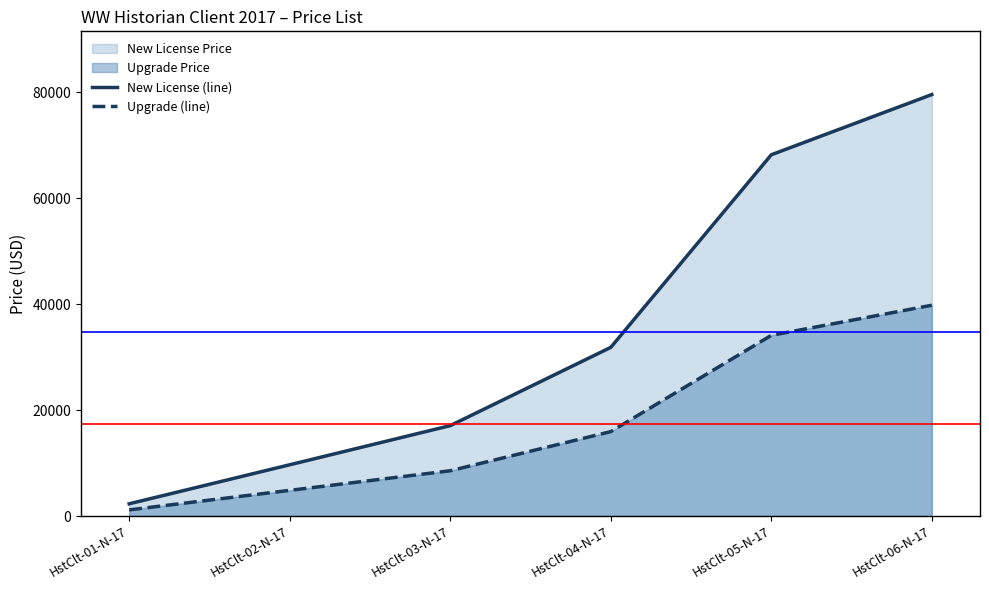

How many values in the New License (line) series exceed 31828?

2